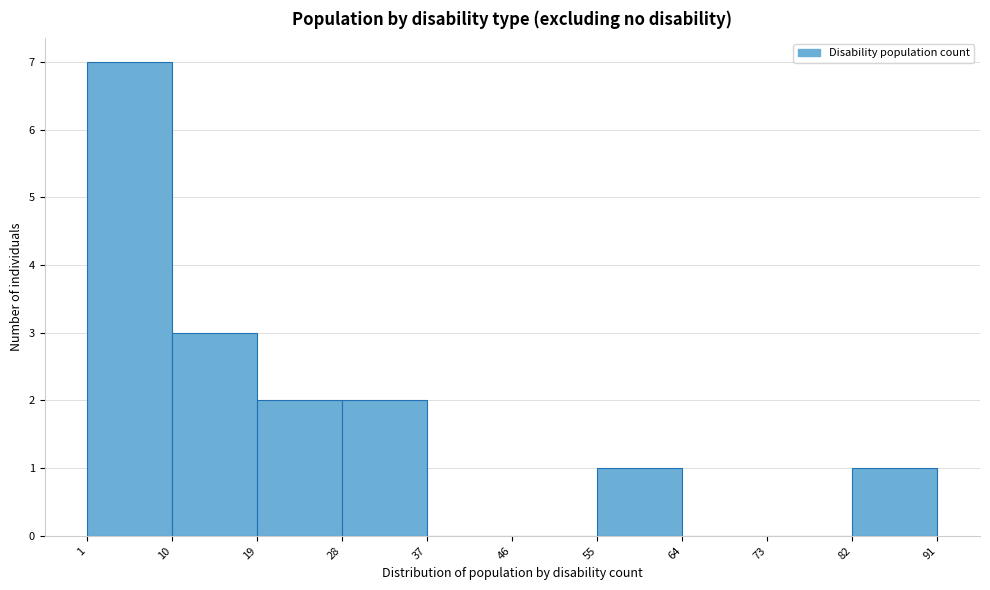

Over which range of the x-axis is the bar tallest?

1 to 10